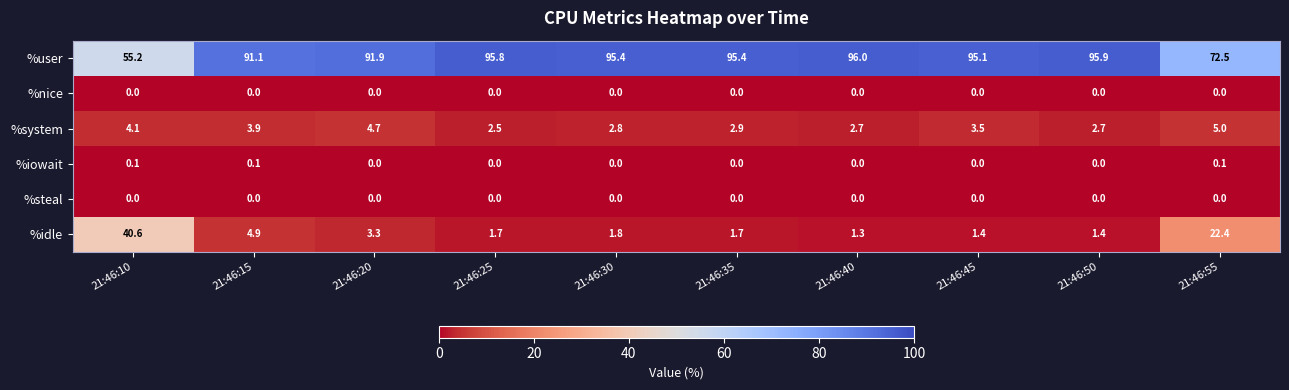

Is it true that %user equals 91.1 at 21:46:15?

True